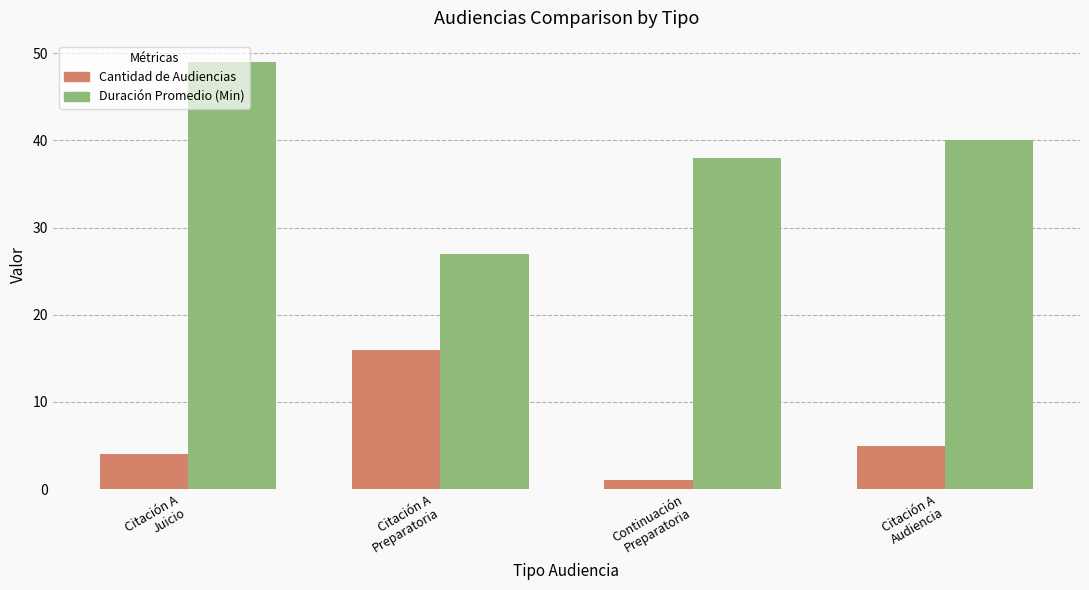

What is the maximum value shown in the chart?

49